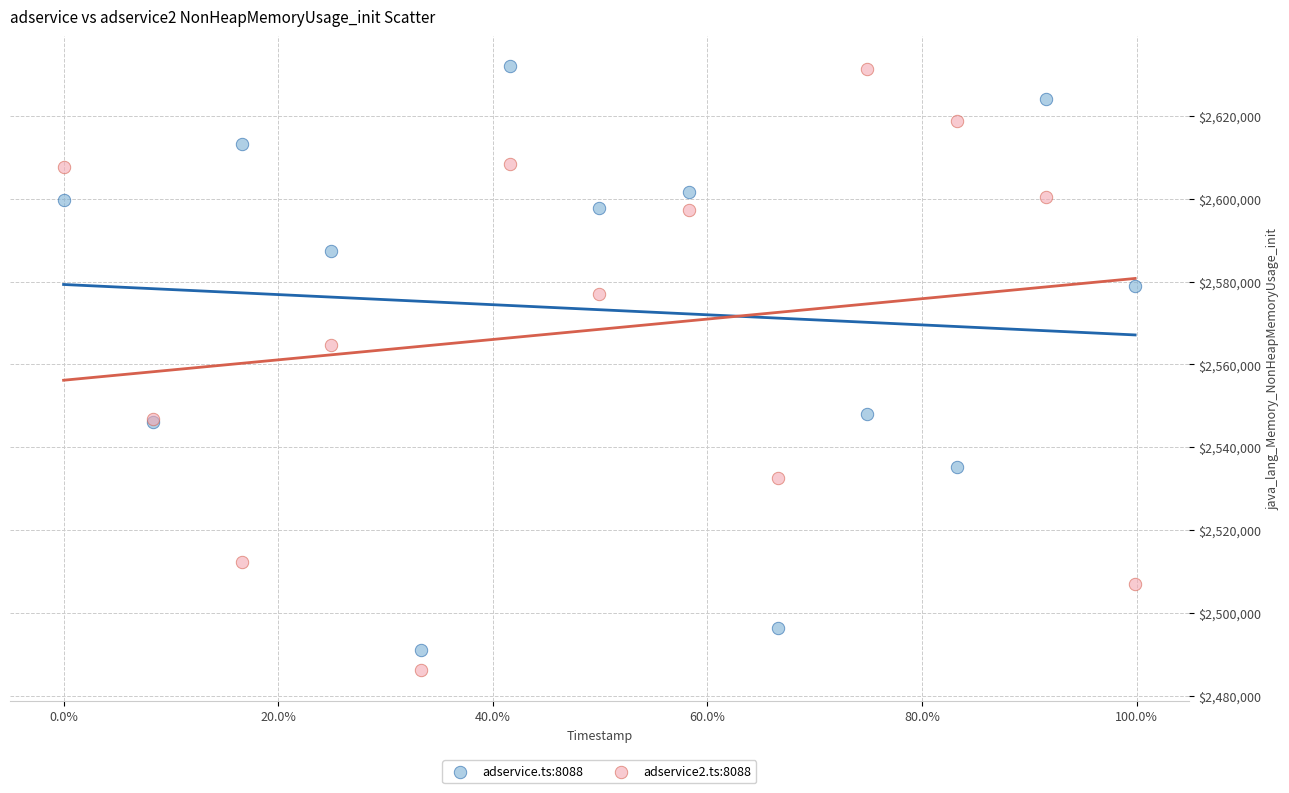

Across all series, what Y value is closest to 2559059?

2564637.6